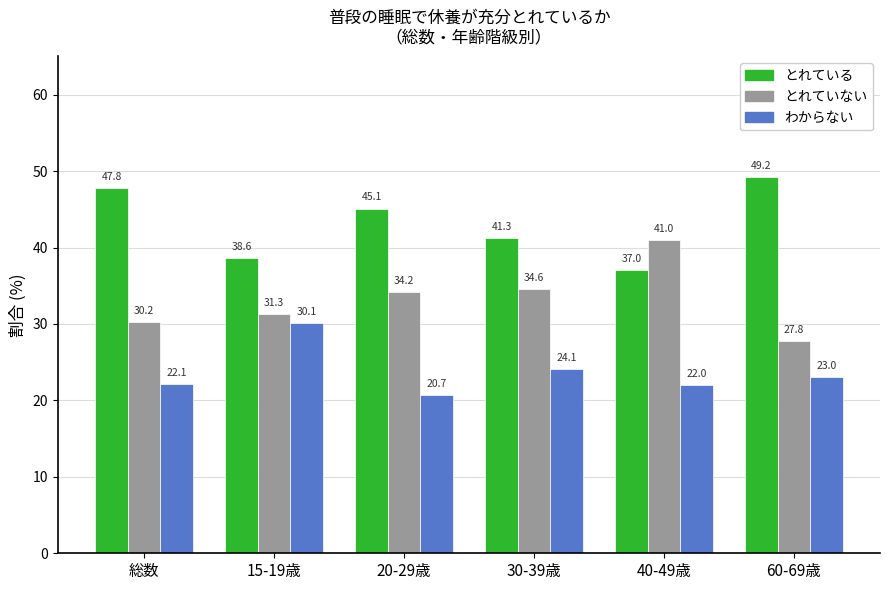

What is the label of the 4th bar from the right?

20-29歳